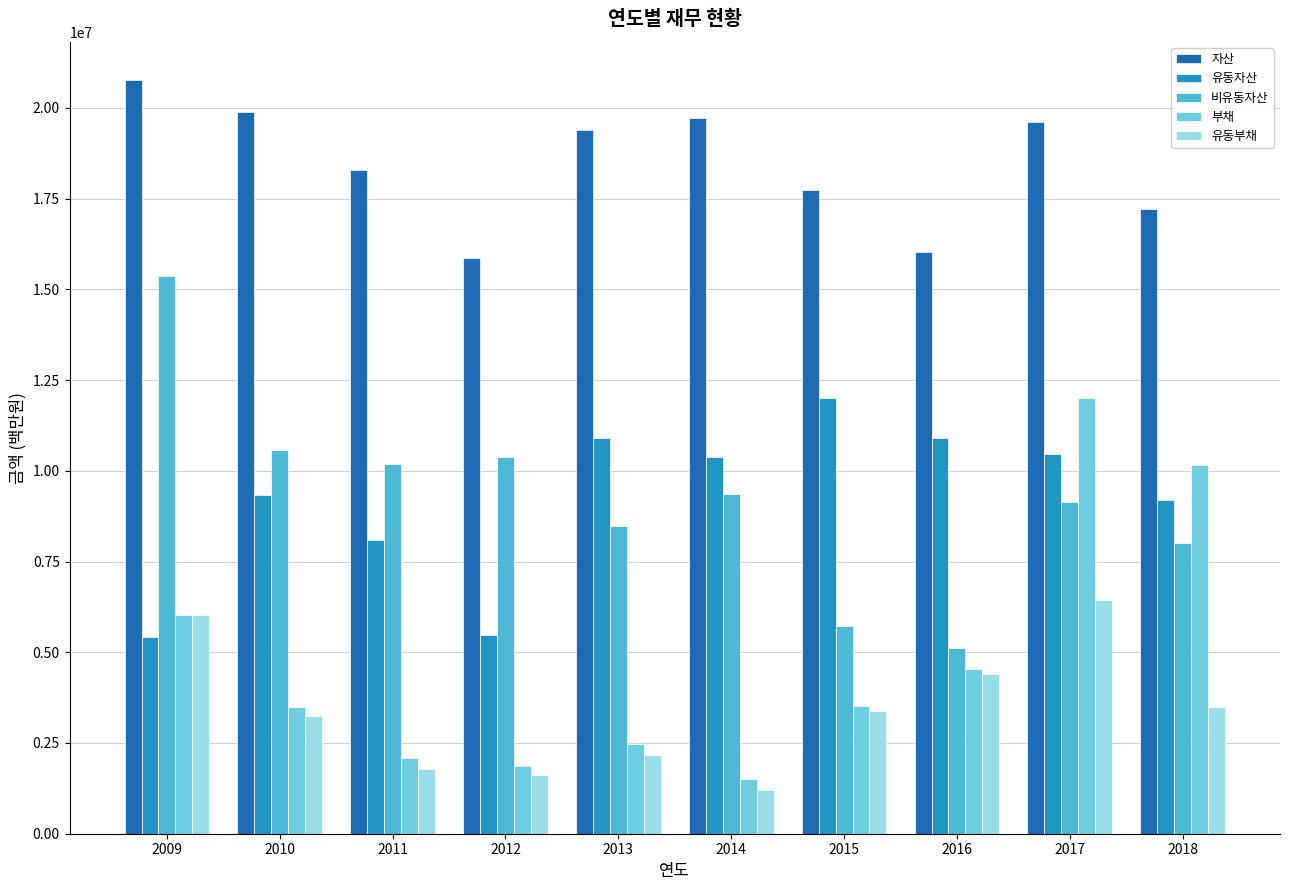

Between 2013 and 2017, which series saw the biggest shift?

부채